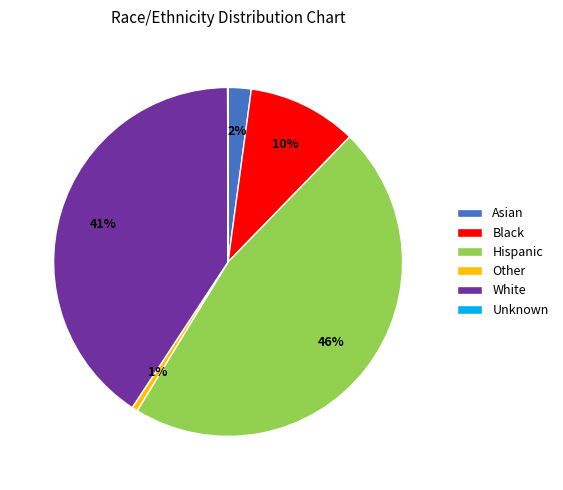

Is the sum of Hispanic and Other greater than half?

No